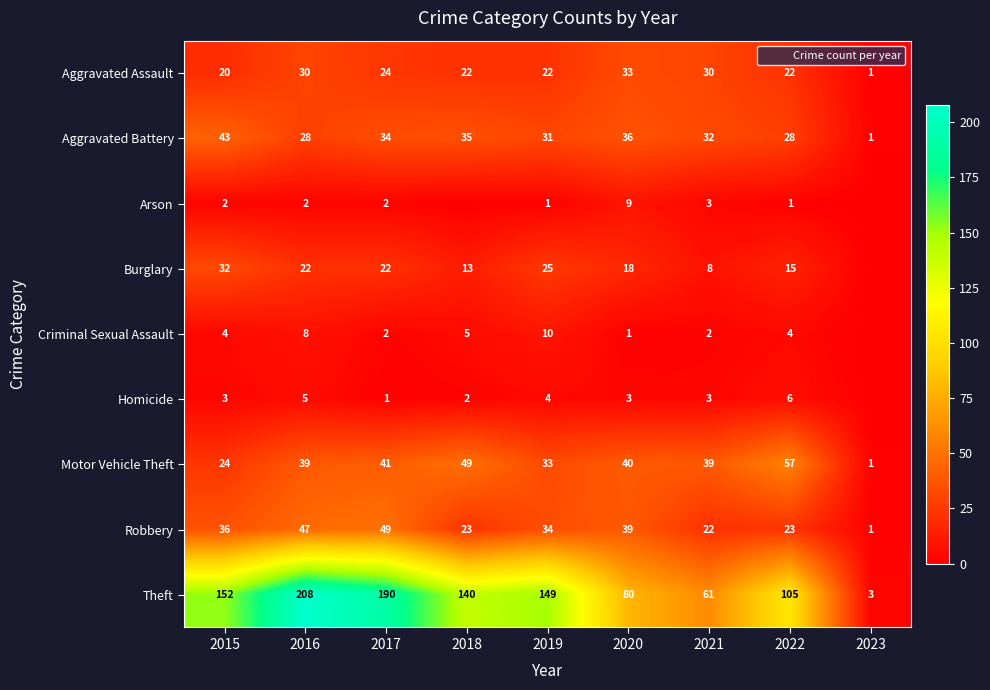

Which has a higher value, 2021 or 2019?

2021